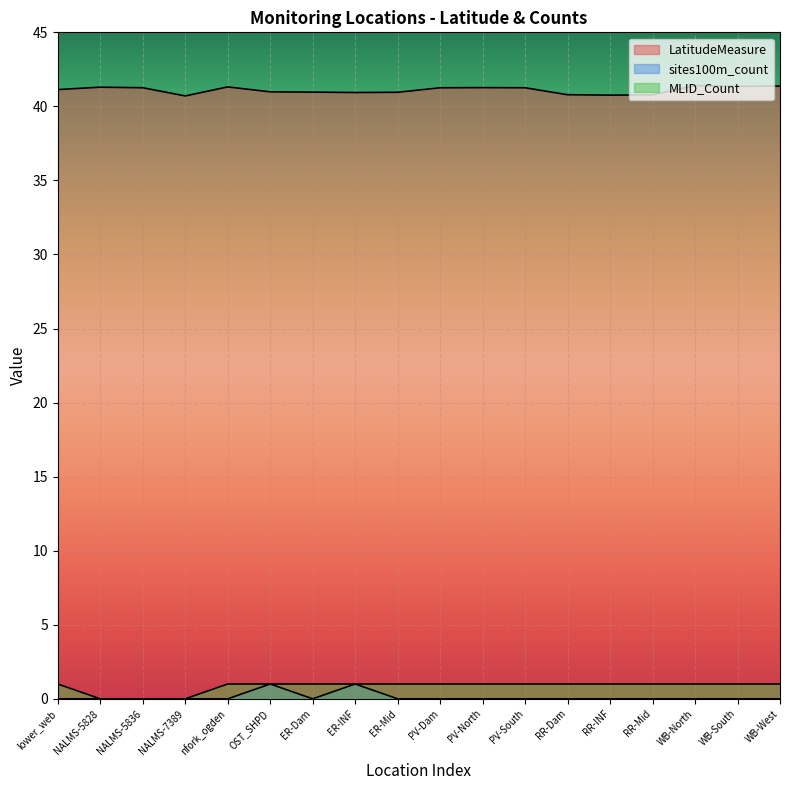

Which series has the largest total across all categories?

LatitudeMeasure